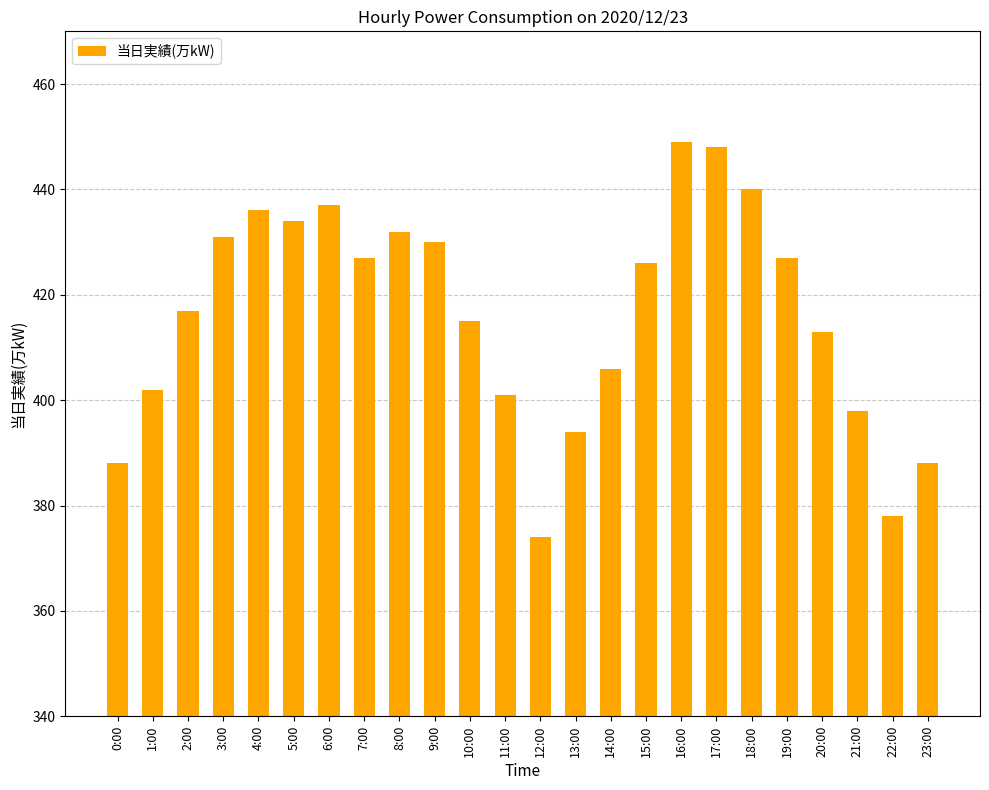

Which label corresponds to the smallest value in the chart?

12:00